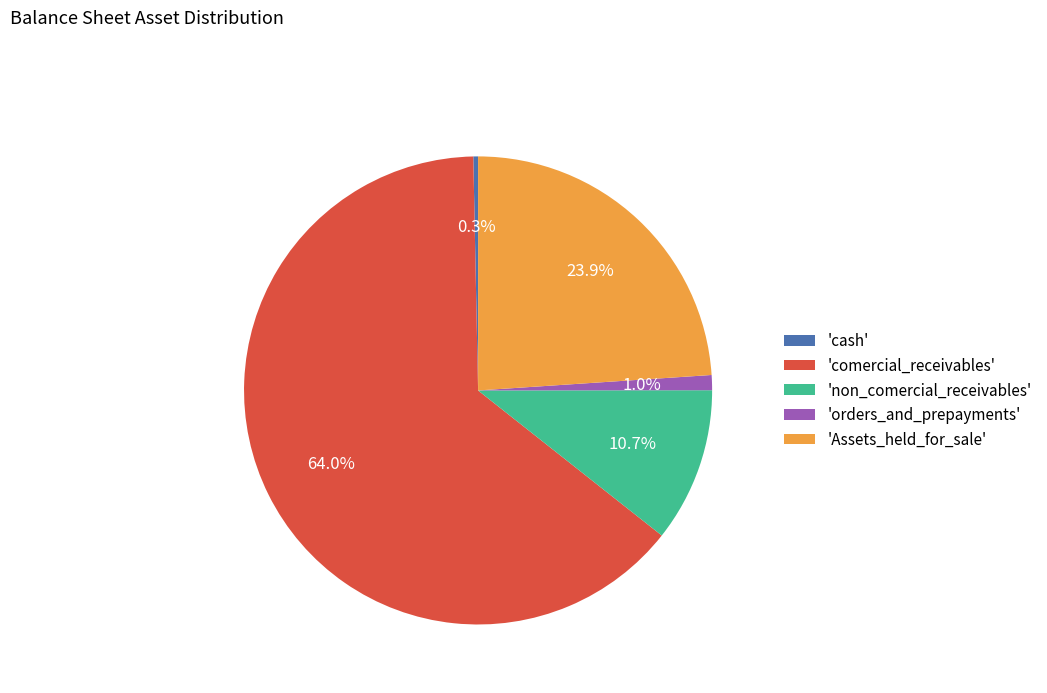

What is the majority slice?

'comercial_receivables'